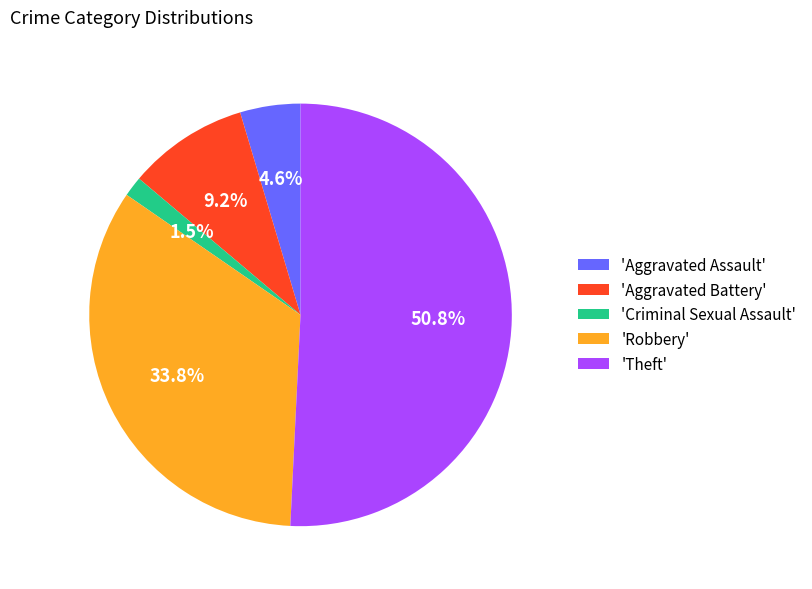

What is the total percentage of 'Aggravated Assault' and 'Aggravated Battery'?

13.8%